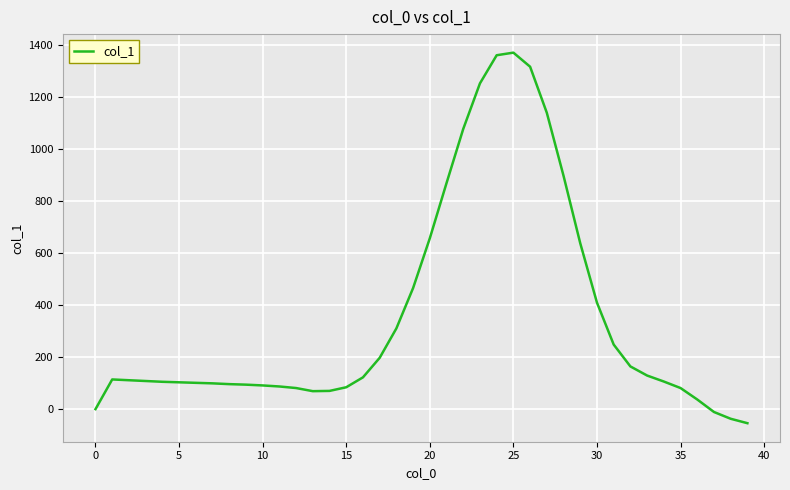

What is the difference between the maximum and minimum values?

1423